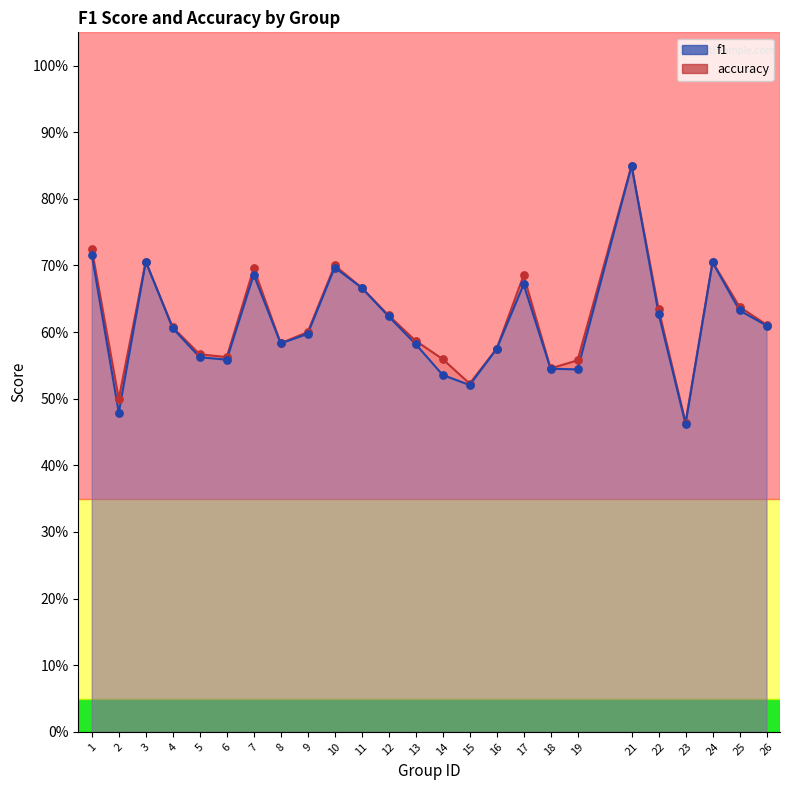

Which series has the largest total across all categories?

accuracy